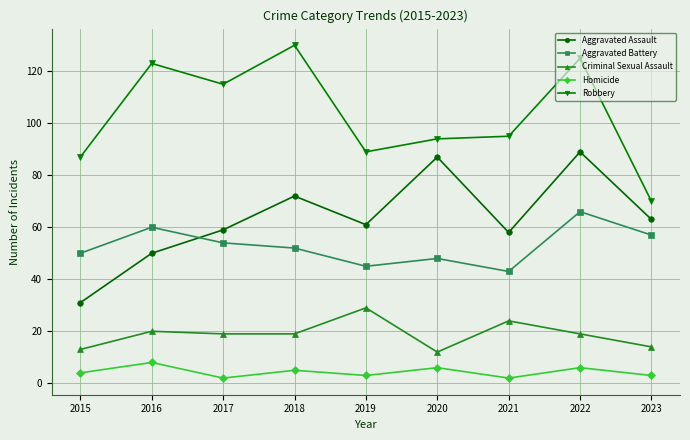

Is the value of Aggravated Battery at 2021 greater than the value of Aggravated Assault at 2021?

No